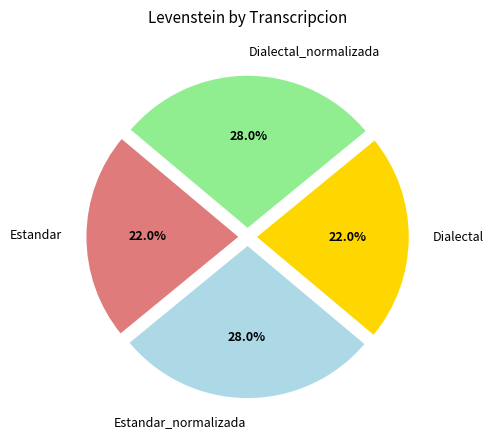

Does any single category account for the majority?

No